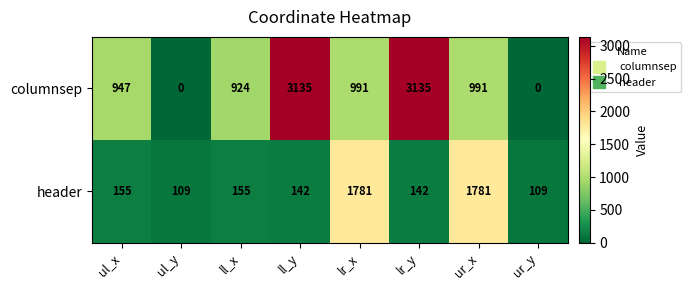

What is the sum of all header values?

4374